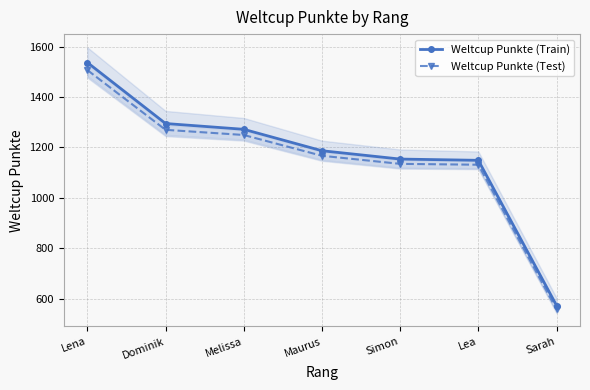

What is the value of the Weltcup Punkte (Train) point at the 6th from the left?

1149.0